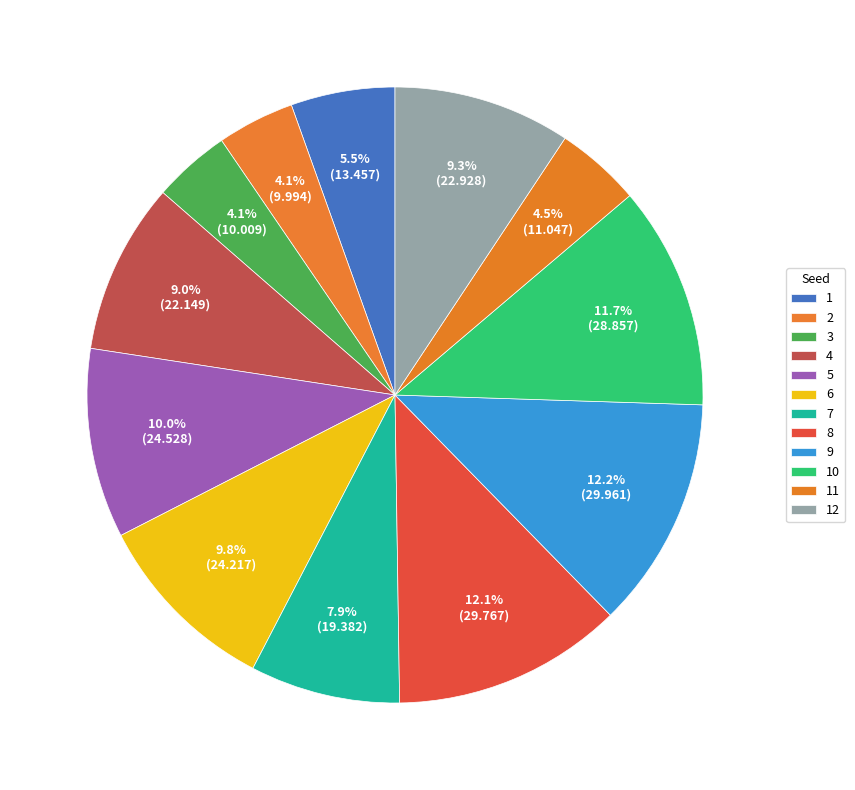

To the nearest percent, what is the difference between the largest and smallest slice percentages?

8%